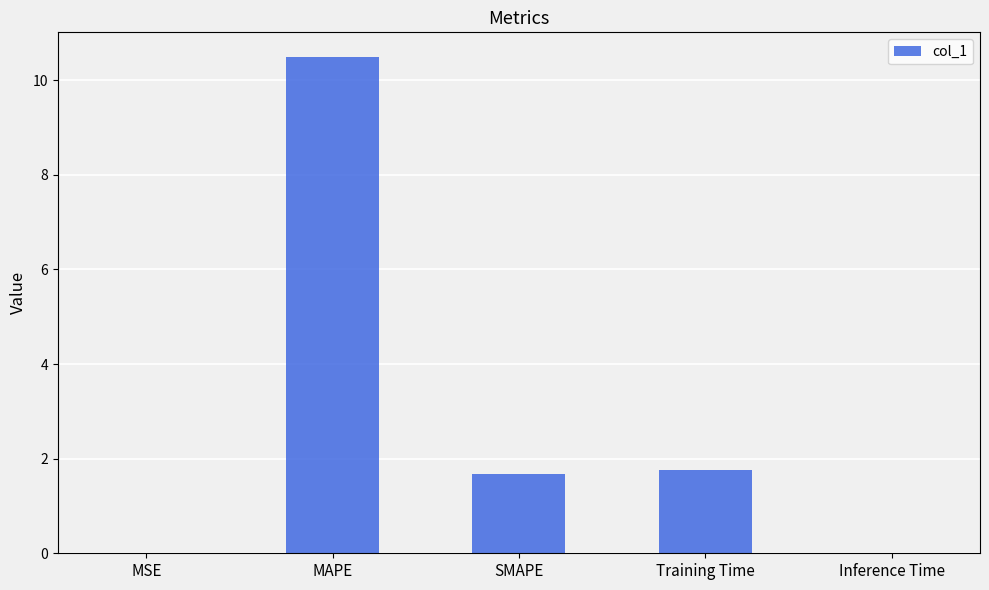

What is the maximum value shown in the chart?

10.5